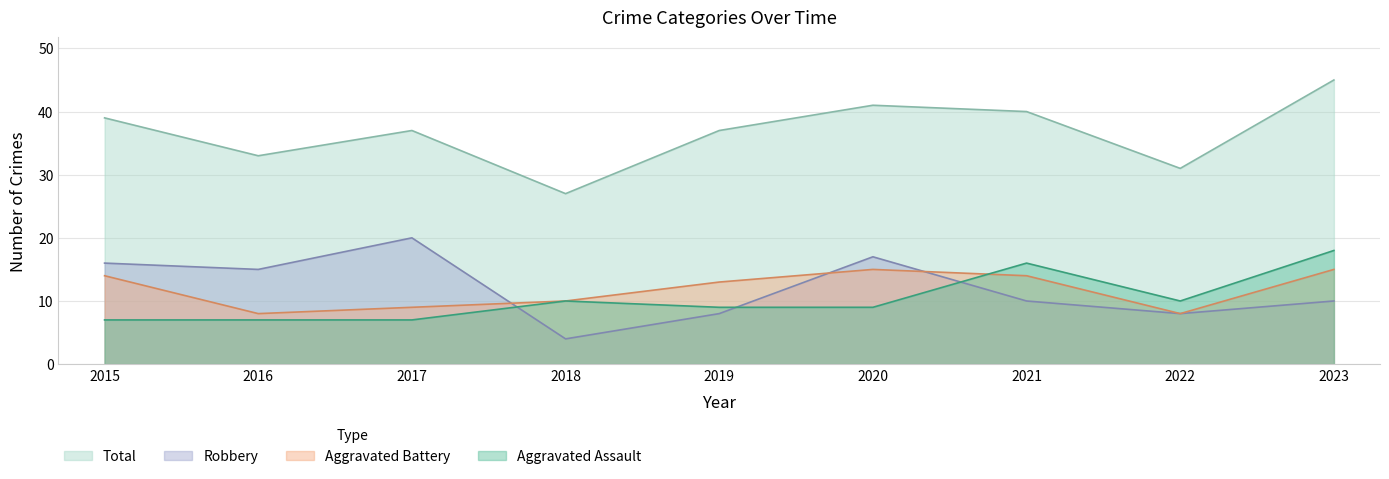

At 2018, list the series in order from smallest to largest.

Robbery, Aggravated Assault, Aggravated Battery, Total